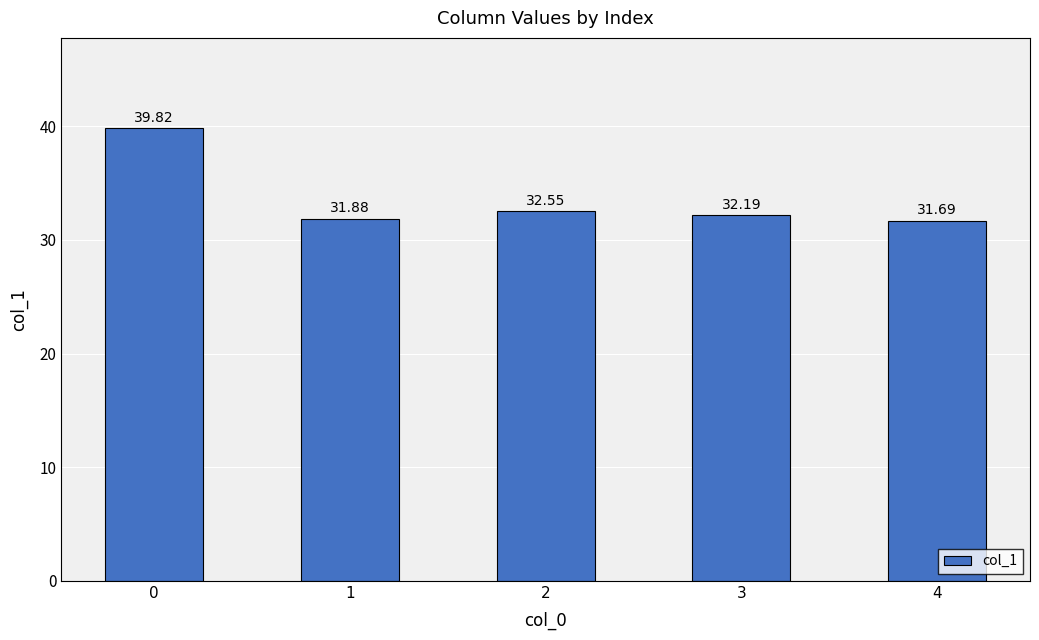

What is the difference between the second highest and minimum values?

0.9